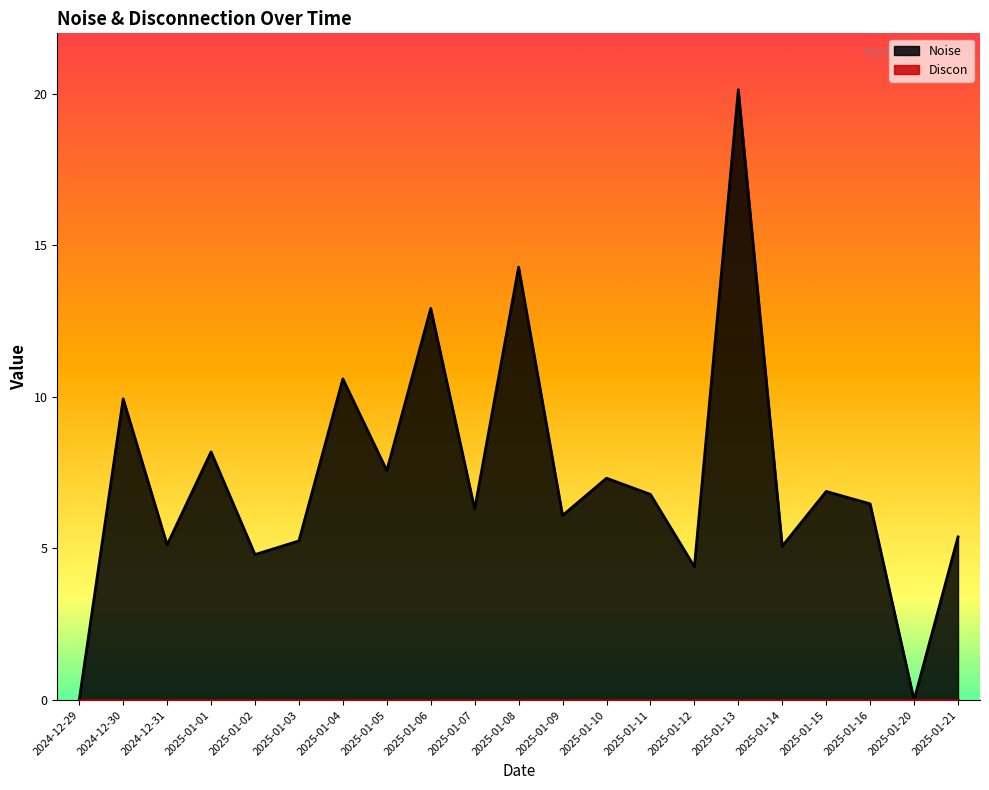

Where is the first local maximum?

2024-12-30